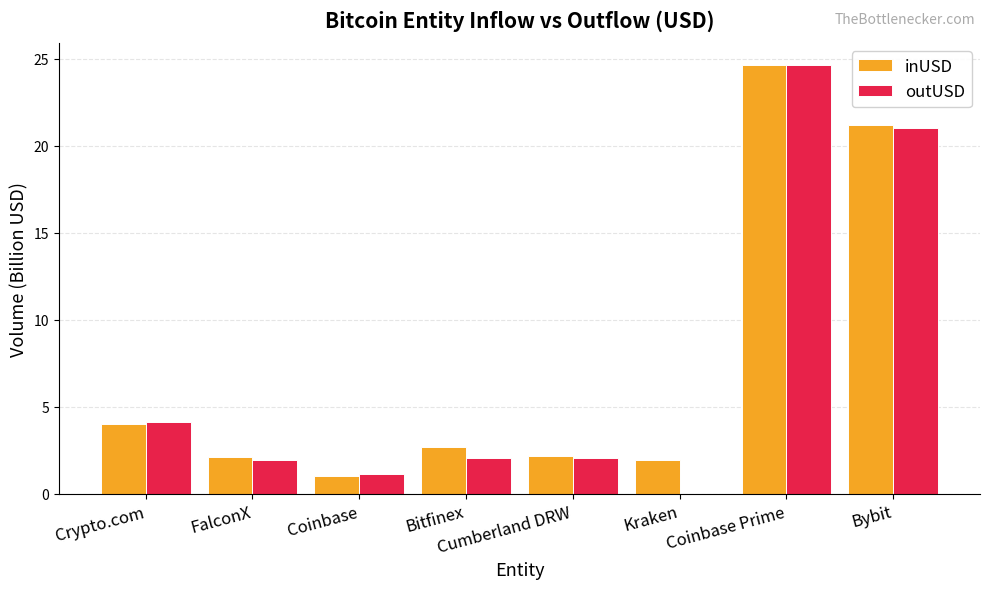

The inUSD series shows 37.8 at Bybit. True or false?

False